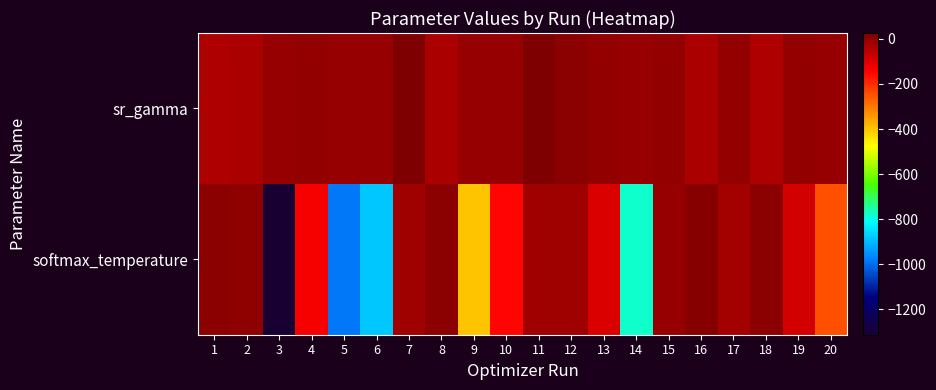

Reading left to right, list all the values displayed in this chart.

sr_gamma: 1=-37.2	2=-32.5	3=-7.1	4=-4.8	5=-6.8	6=-6.7	7=25.2	8=-32.7	9=-5.9	10=-5.0	11=26.6	12=10.0	13=-4.5	14=-6.6	15=-1.7	16=-34.2	17=-2.9	18=-37.3	19=-4.4	20=-5.5
softmax_temperature: 1=10.7	2=4.5	3=-1314.3	4=-132.0	5=-989.4	6=-884.2	7=-15.5	8=8.6	9=-402.7	10=-150.2	11=-15.4	12=-15.4	13=-98.1	14=-778.1	15=-7.9	16=12.5	17=-21.2	18=9.7	19=-83.7	20=-250.6